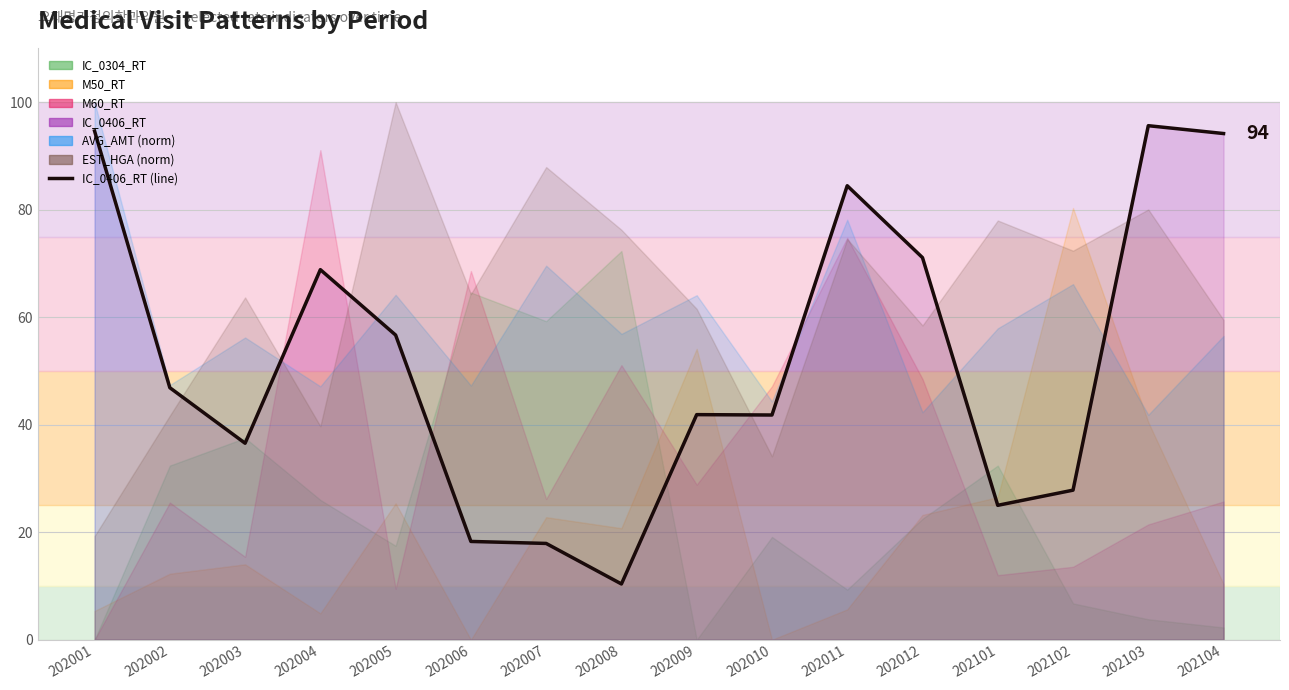

True or false: the data shows 84.5 at 202011.

True